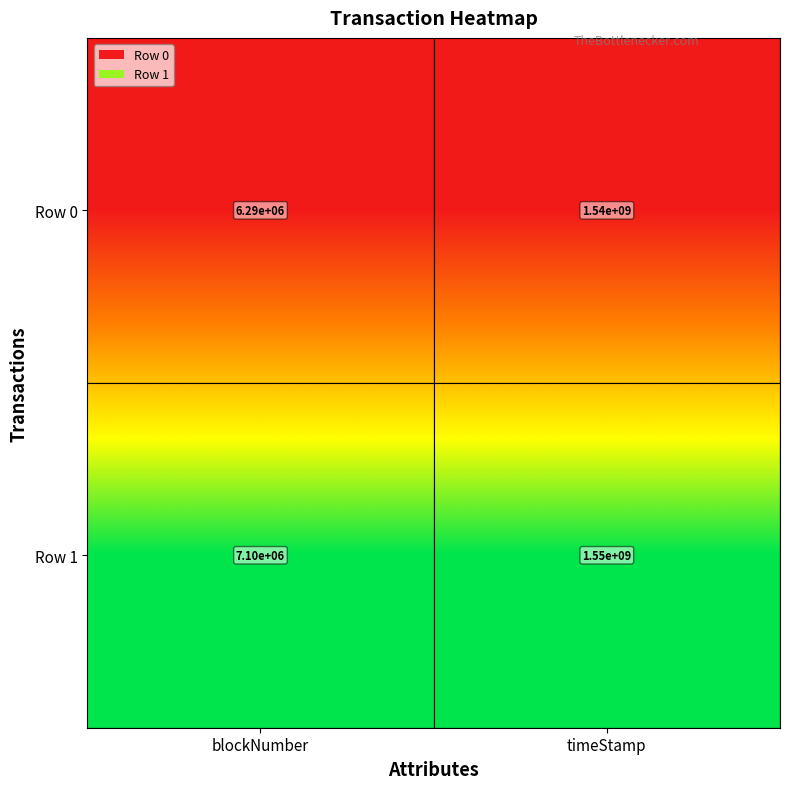

True or false: Row 1 has a value of 7100000 at blockNumber.

True